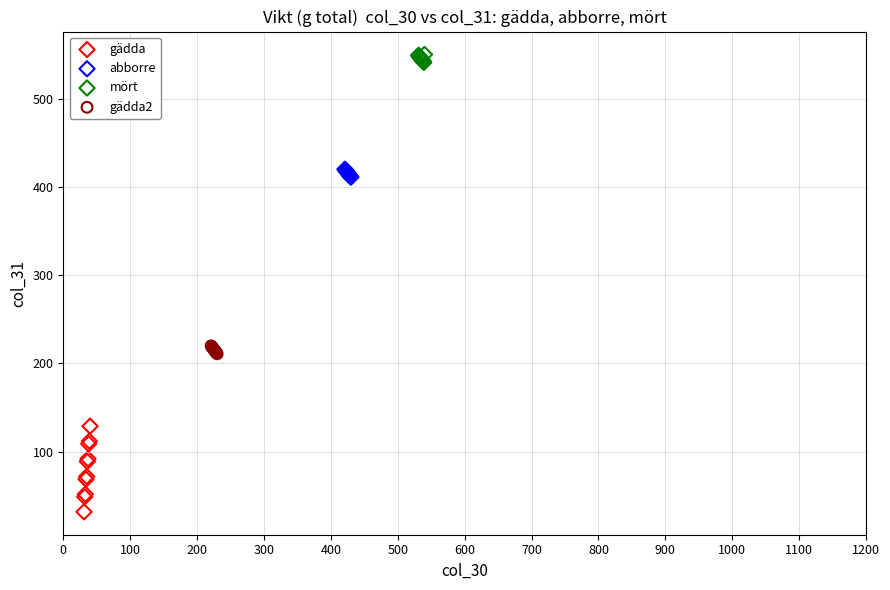

What are all the series names shown in the legend?

gädda, abborre, mört, gädda2